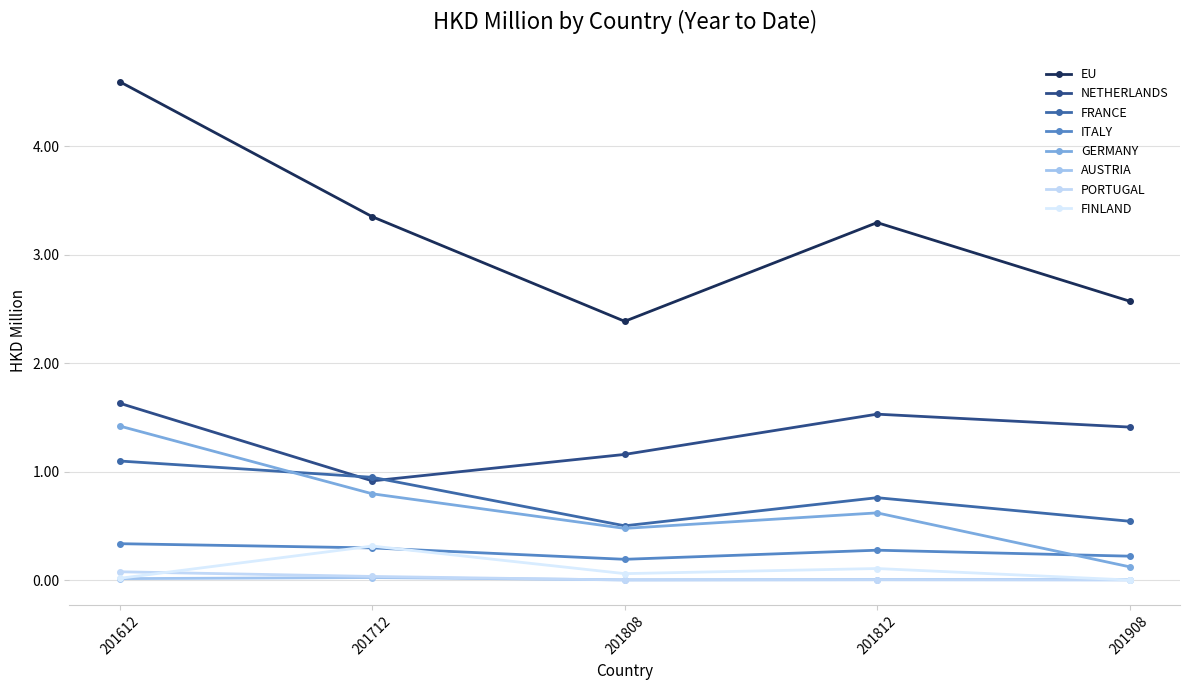

Reading left to right, extract all data points from this chart.

201612: 4.6	1.6	1.1	0.3	1.4	0.0	0.1	0.0
201712: 3.3	0.9	0.9	0.3	0.8	0.0	0.0	0.3
201808: 2.4	1.2	0.5	0.2	0.5	0.0	0.0	0.1
201812: 3.3	1.5	0.8	0.3	0.6	0.0	0.0	0.1
201908: 2.6	1.4	0.5	0.2	0.1	0.0	0.0	0.0